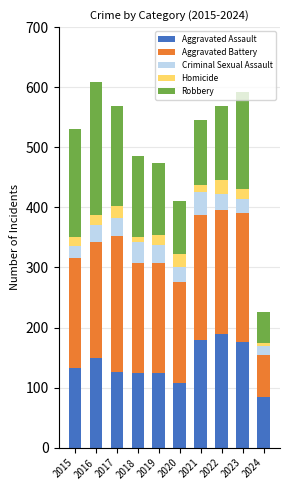

True or false: Aggravated Assault has a value of 108 at 2020.

True